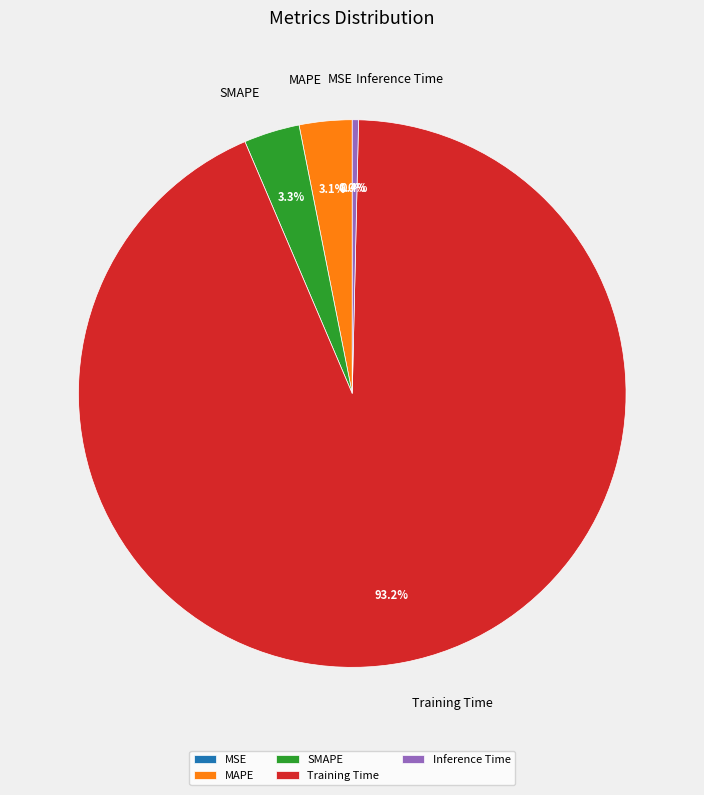

To the nearest percent, what is the difference between the Training Time and Inference Time slice percentages?

93%